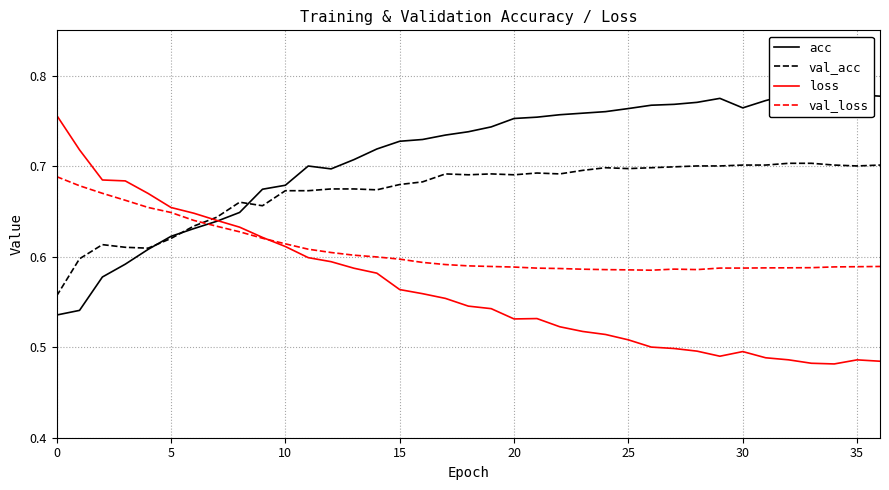

After their last crossing, which series has the higher values: val_loss or acc?

acc